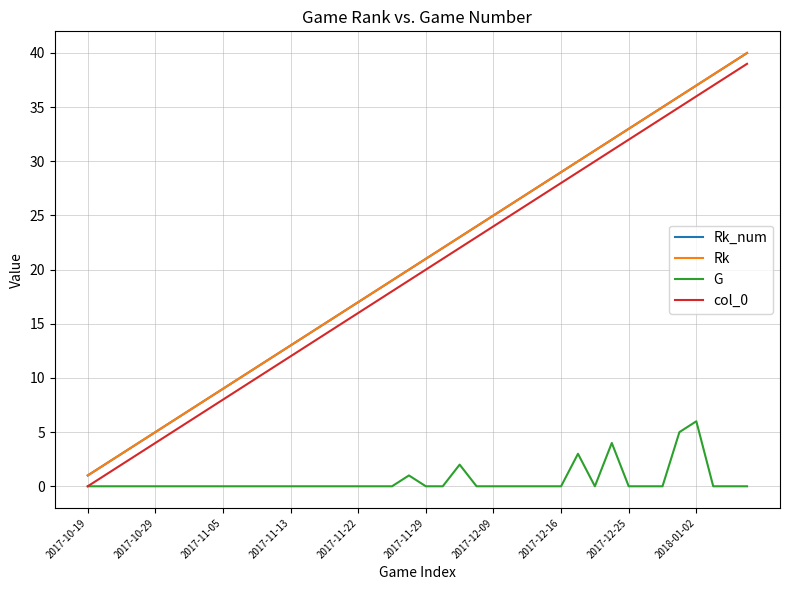

True or false: Rk_num and G intersect in this chart.

False